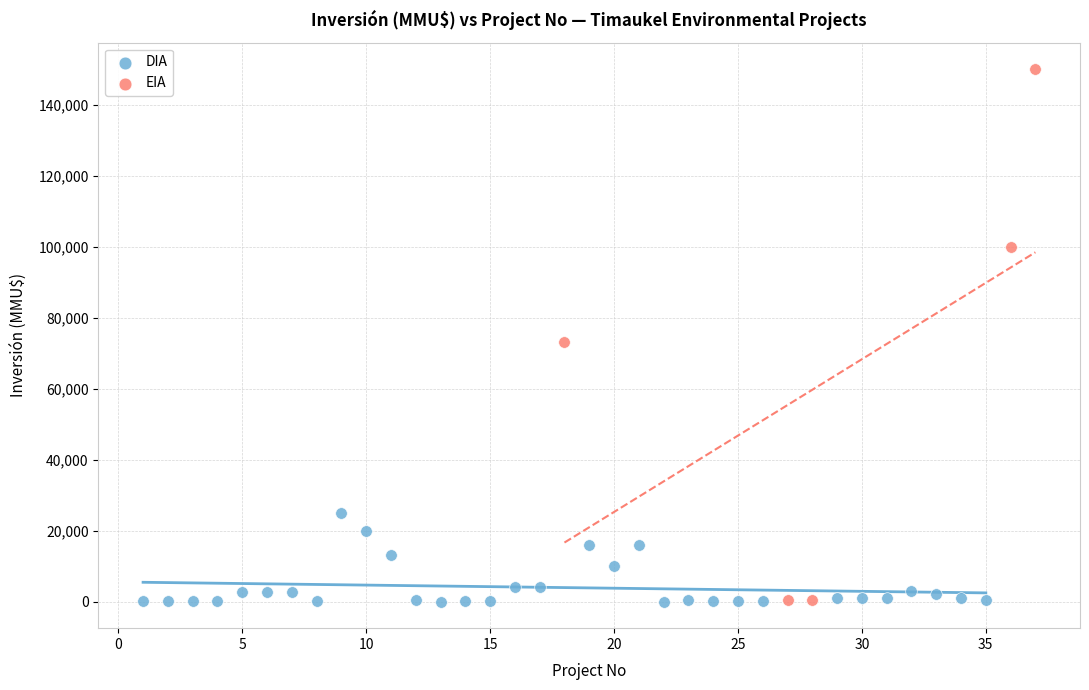

Which series has the widest spread of Y values?

EIA